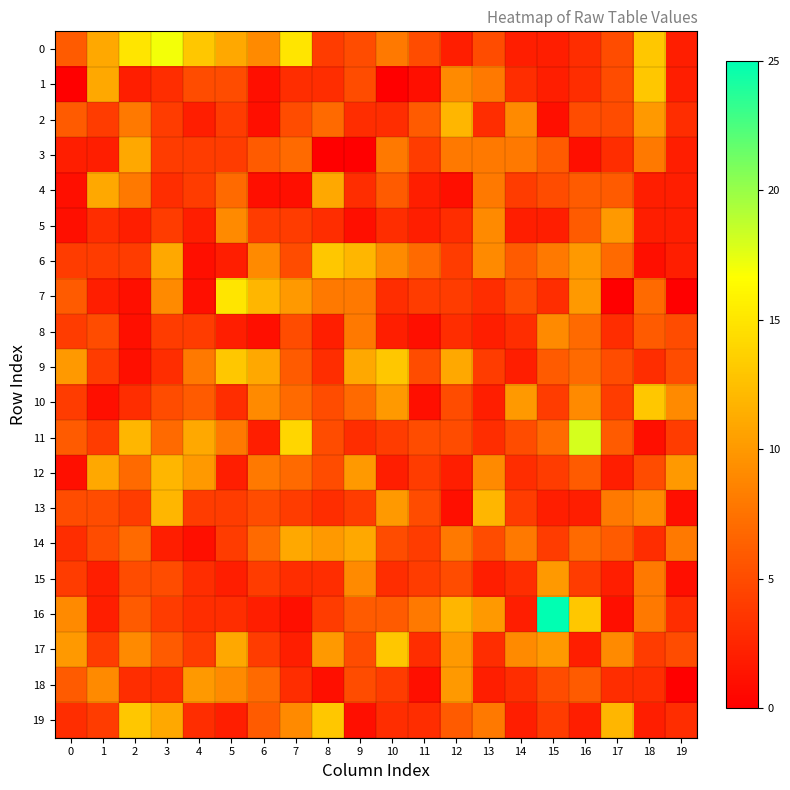

Reading left to right, extract all data points from this chart.

0: 0=6	1=11	2=15	3=17	4=13	5=11	6=9	7=15	8=4	9=5	10=8	11=5	12=2	13=5	14=2	15=2	16=3	17=5	18=13	19=2
1: 0=0	1=11	2=2	3=3	4=5	5=5	6=1	7=3	8=3	9=5	10=0	11=1	12=9	13=8	14=3	15=2	16=3	17=5	18=13	19=2
2: 0=6	1=4	2=8	3=4	4=2	5=4	6=1	7=5	8=7	9=3	10=3	11=6	12=12	13=3	14=9	15=1	16=5	17=5	18=10	19=3
3: 0=2	1=2	2=11	3=4	4=4	5=4	6=6	7=7	8=0	9=0	10=8	11=4	12=8	13=8	14=8	15=6	16=1	17=3	18=8	19=2
4: 0=1	1=11	2=8	3=3	4=4	5=7	6=1	7=1	8=11	9=3	10=6	11=2	12=1	13=8	14=4	15=5	16=6	17=6	18=2	19=2
5: 0=1	1=3	2=2	3=4	4=2	5=9	6=4	7=4	8=3	9=1	10=3	11=2	12=3	13=9	14=2	15=2	16=6	17=10	18=2	19=2
6: 0=4	1=4	2=4	3=11	4=1	5=2	6=9	7=5	8=13	9=12	10=9	11=7	12=4	13=9	14=6	15=8	16=10	17=7	18=1	19=2
7: 0=6	1=2	2=1	3=9	4=1	5=15	6=12	7=10	8=8	9=8	10=3	11=4	12=4	13=3	14=5	15=3	16=10	17=0	18=7	19=0
8: 0=4	1=5	2=1	3=4	4=4	5=2	6=1	7=5	8=2	9=8	10=2	11=1	12=3	13=2	14=3	15=9	16=7	17=3	18=6	19=5
9: 0=10	1=4	2=1	3=3	4=8	5=13	6=11	7=6	8=3	9=11	10=13	11=5	12=11	13=4	14=2	15=6	16=7	17=5	18=3	19=5
10: 0=4	1=1	2=3	3=5	4=6	5=3	6=9	7=7	8=5	9=7	10=10	11=1	12=5	13=2	14=10	15=4	16=9	17=4	18=13	19=9
11: 0=6	1=4	2=12	3=7	4=11	5=8	6=2	7=14	8=5	9=3	10=4	11=5	12=5	13=3	14=5	15=7	16=18	17=6	18=1	19=4
12: 0=1	1=11	2=7	3=12	4=10	5=2	6=8	7=7	8=5	9=10	10=2	11=4	12=2	13=9	14=3	15=4	16=6	17=2	18=5	19=10
13: 0=5	1=5	2=4	3=12	4=4	5=4	6=5	7=4	8=3	9=4	10=10	11=5	12=1	13=12	14=4	15=2	16=2	17=8	18=9	19=1
14: 0=3	1=5	2=7	3=2	4=1	5=4	6=7	7=11	8=10	9=11	10=5	11=4	12=8	13=5	14=8	15=4	16=7	17=6	18=3	19=8
15: 0=4	1=2	2=5	3=5	4=3	5=2	6=4	7=3	8=3	9=9	10=3	11=4	12=5	13=2	14=3	15=10	16=4	17=2	18=8	19=1
16: 0=9	1=2	2=6	3=4	4=3	5=3	6=2	7=1	8=4	9=6	10=6	11=8	12=12	13=10	14=2	15=25	16=13	17=1	18=8	19=3
17: 0=10	1=4	2=9	3=6	4=4	5=11	6=4	7=2	8=10	9=5	10=13	11=3	12=10	13=3	14=9	15=10	16=2	17=9	18=4	19=5
18: 0=6	1=9	2=3	3=3	4=10	5=9	6=7	7=3	8=1	9=5	10=4	11=1	12=10	13=2	14=3	15=5	16=6	17=3	18=3	19=0
19: 0=3	1=4	2=13	3=11	4=3	5=2	6=6	7=9	8=13	9=1	10=3	11=3	12=6	13=8	14=2	15=4	16=2	17=12	18=2	19=3